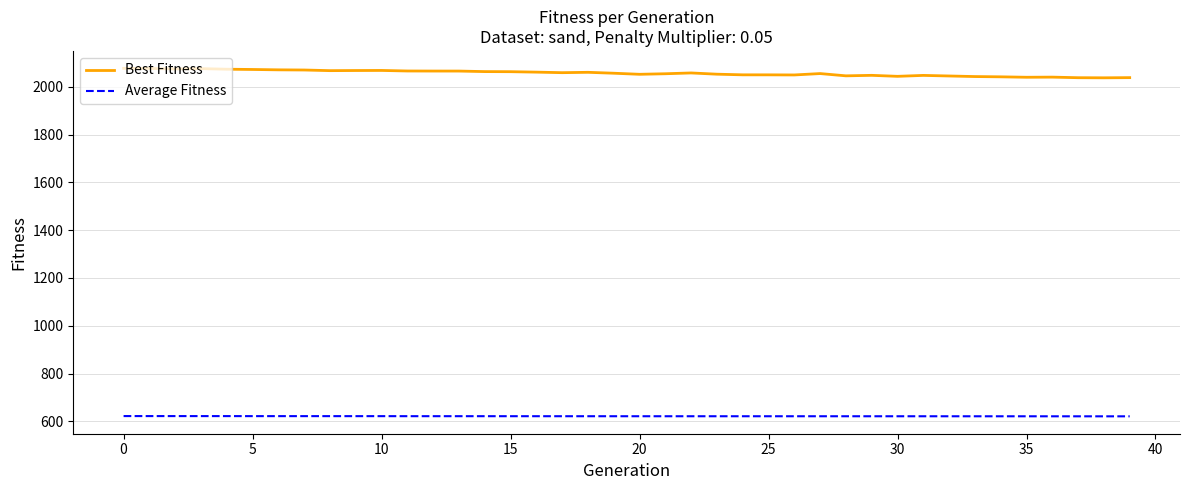

What is the sum of all Average Fitness values?

24858.7